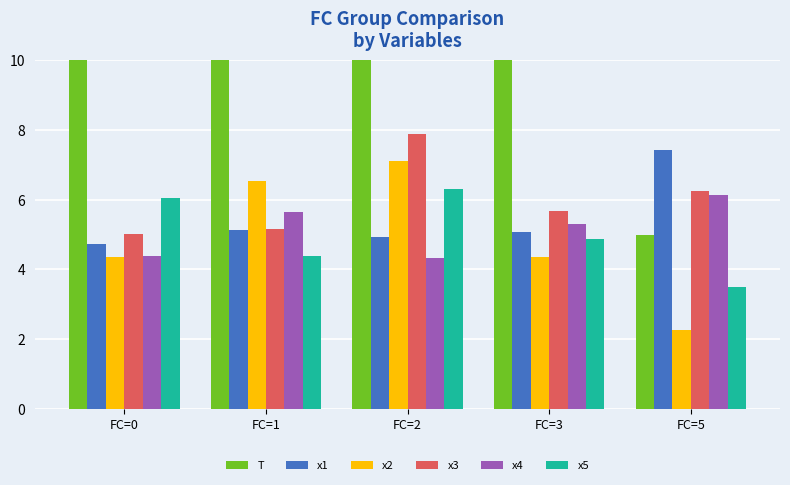

The value of x1 at FC=5 is 2.1. True or false?

False